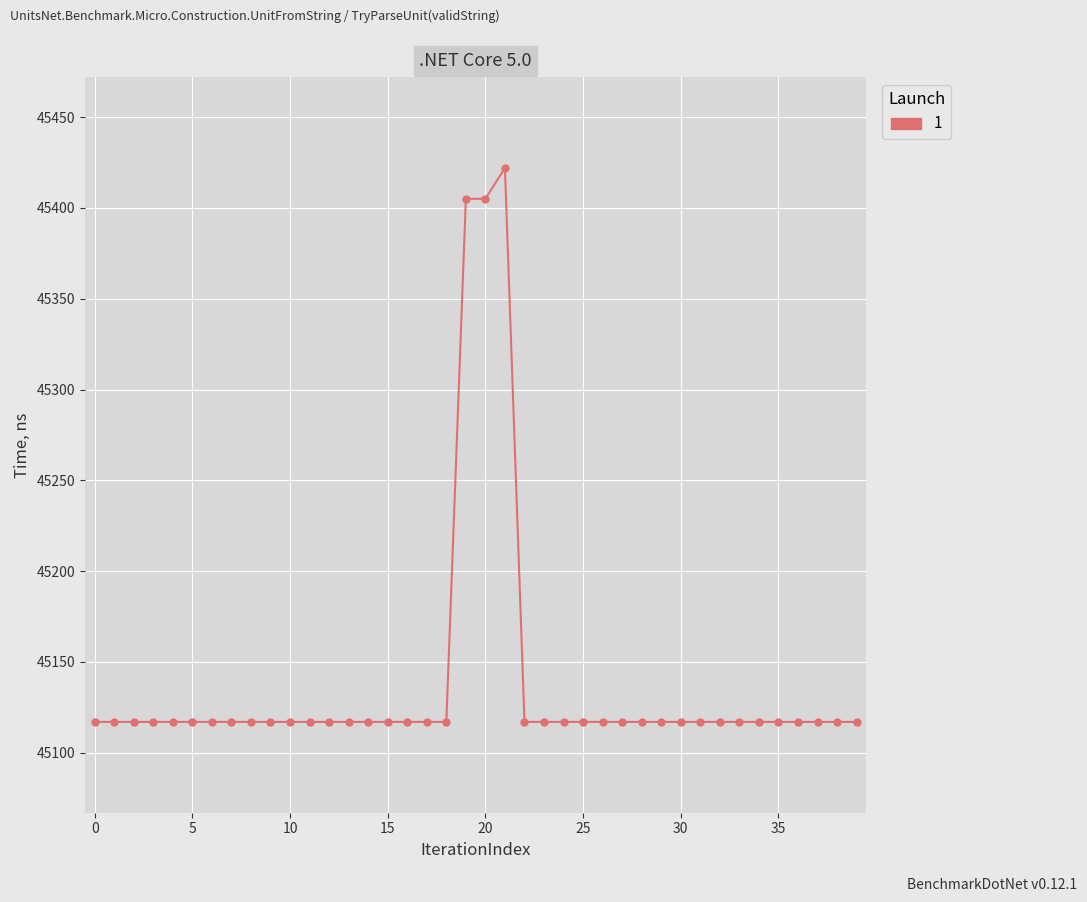

Count the number of values greater than 45117.

3